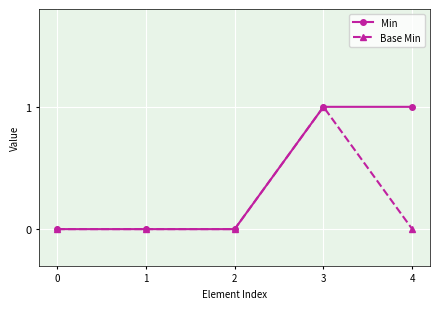

How many lines are shown in the chart?

2